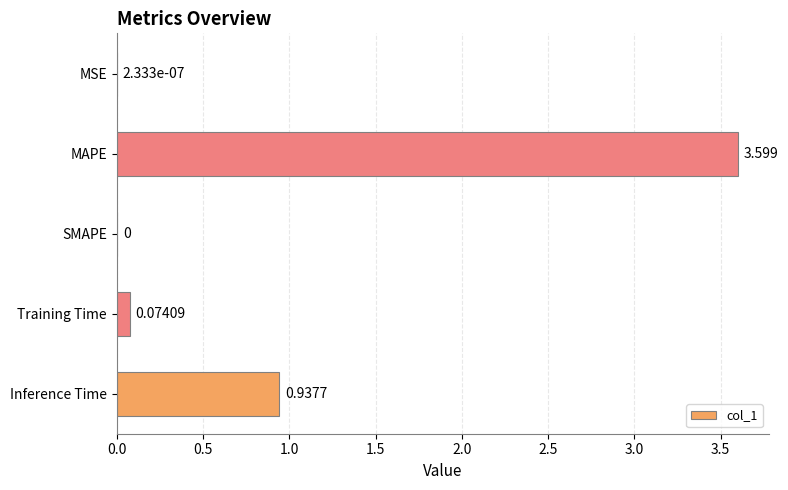

How many values are above zero?

4